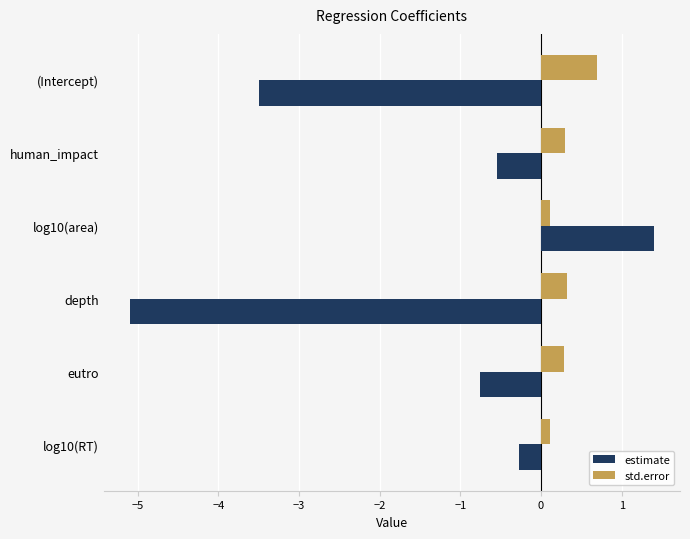

What is the difference between the highest and lowest values at depth?

5.4